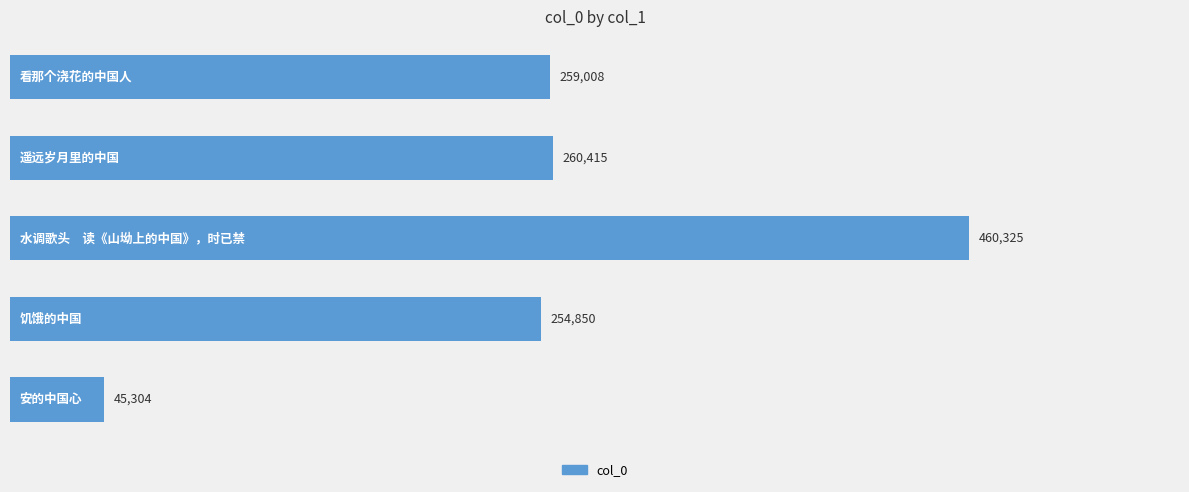

What is the difference between the second highest and second lowest values?

5565